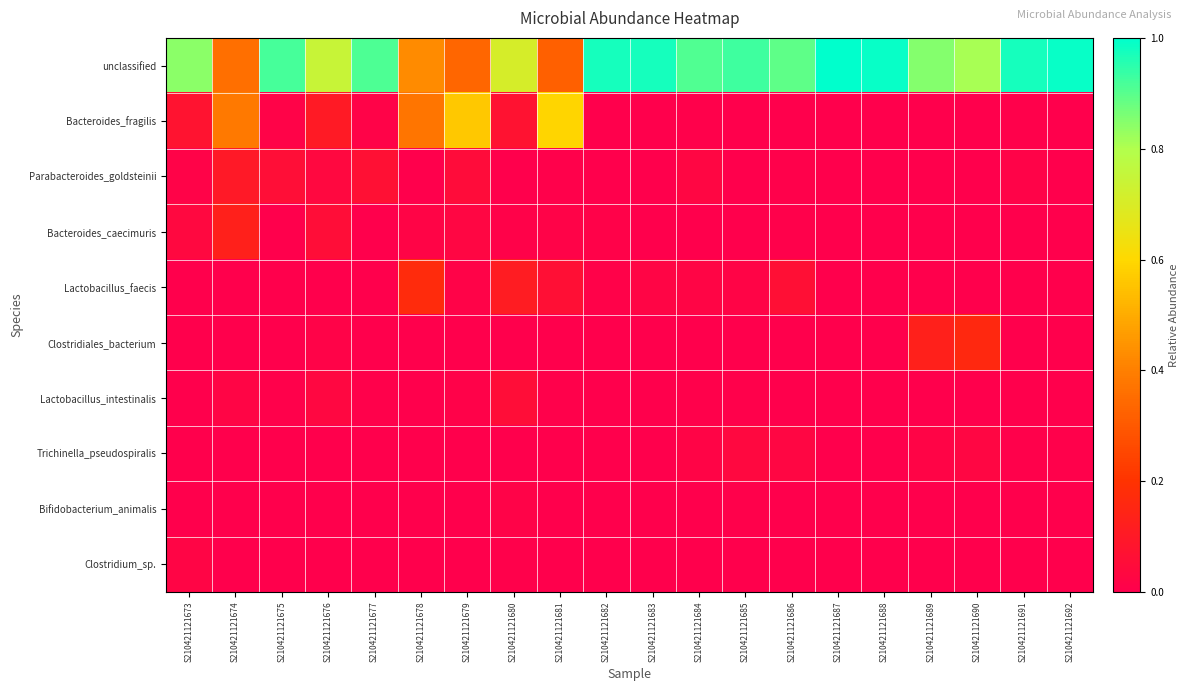

At S210421121673, list the series in order from largest to smallest.

unclassified, Bacteroides_fragilis, Bacteroides_caecimuris, Clostridium_sp., Parabacteroides_goldsteinii, Lactobacillus_intestinalis, Lactobacillus_faecis, Clostridiales_bacterium, Trichinella_pseudospiralis, Bifidobacterium_animalis